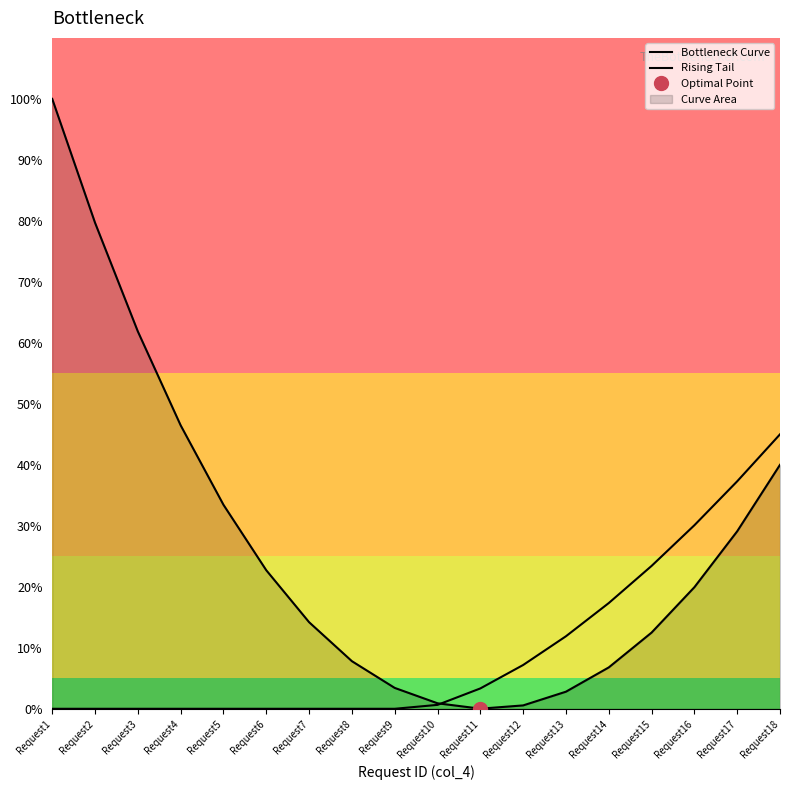

List the series in order of their peak value, lowest first.

Rising Tail, Bottleneck Curve